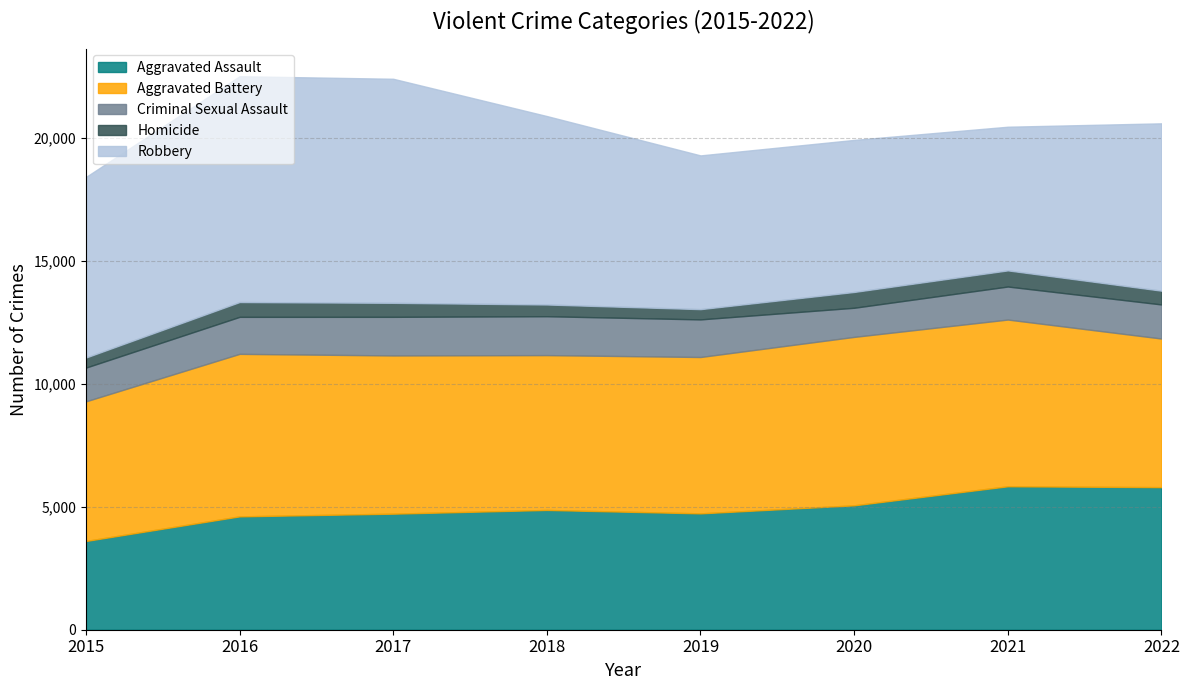

What is the difference between the maximum and minimum values in the Homicide series?

247